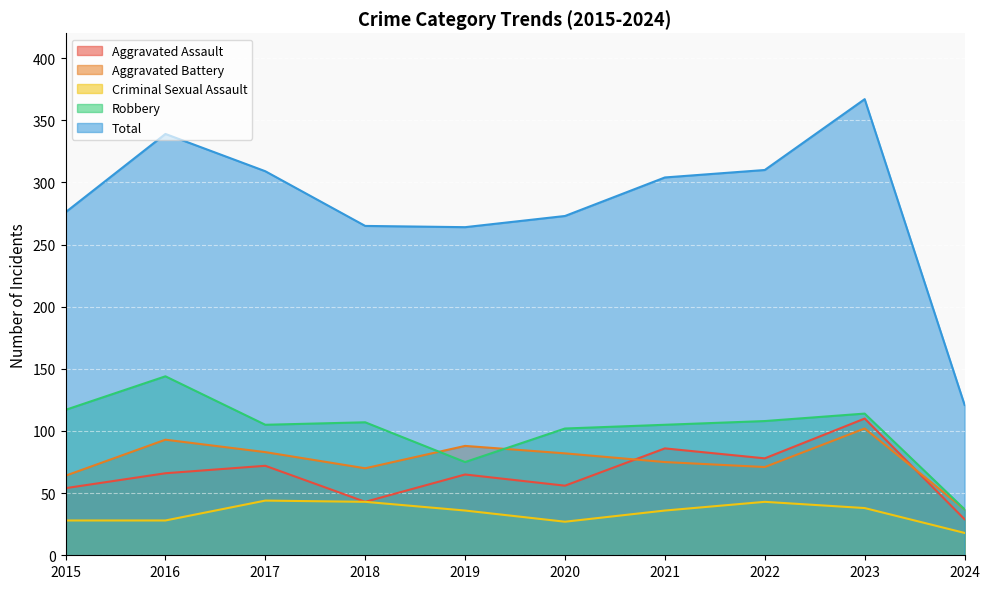

In Robbery, how many points are lower than both neighbors (excluding endpoints)?

2